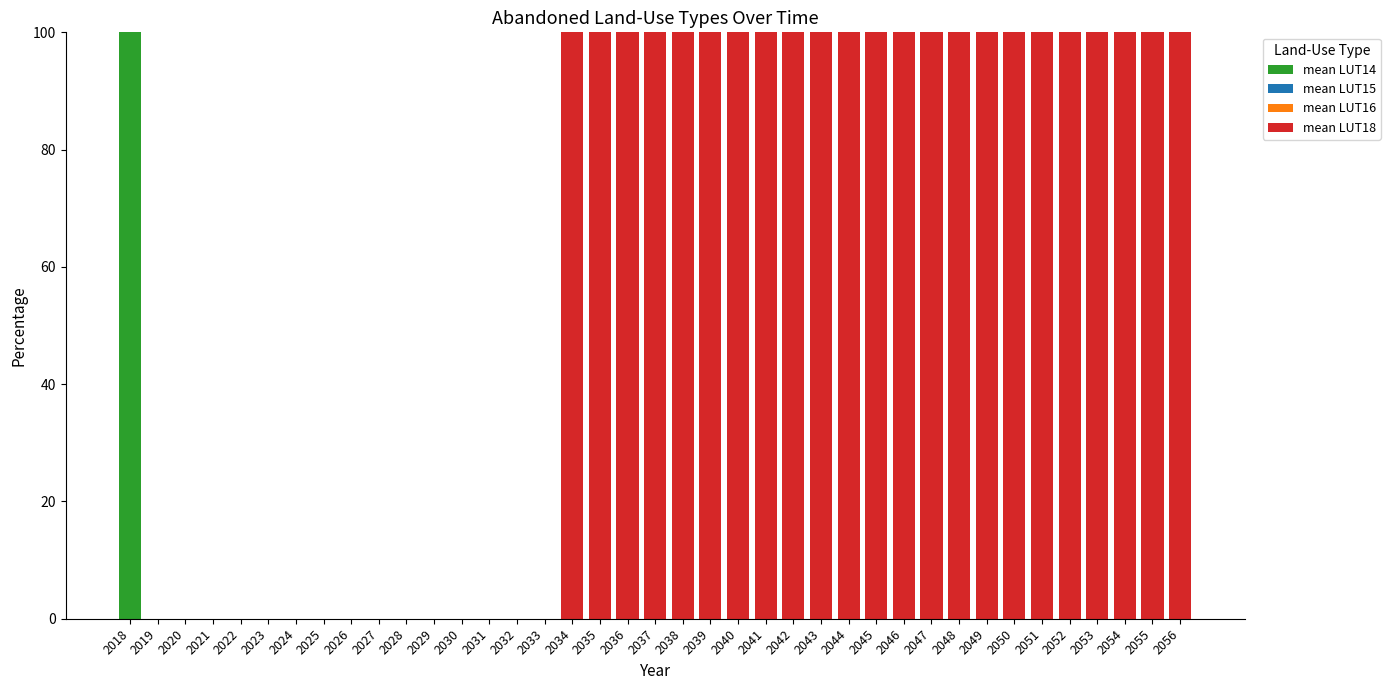

Rank the series by their maximum value, from lowest to highest.

mean LUT15, mean LUT16, mean LUT14, mean LUT18